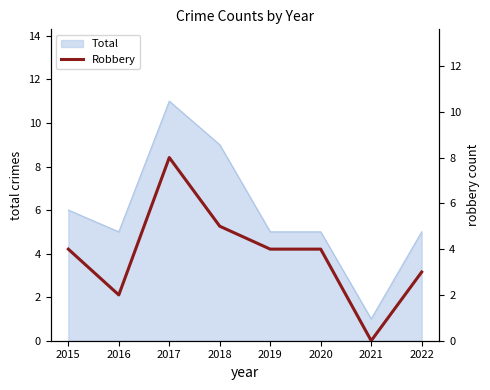

Approximately how many times larger is the value at 2020 compared to 2022?

1.3